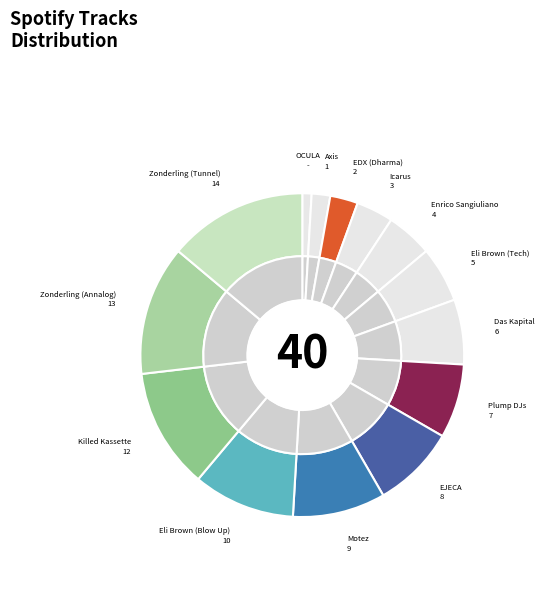

To the nearest percent, what is the average slice percentage?

7%